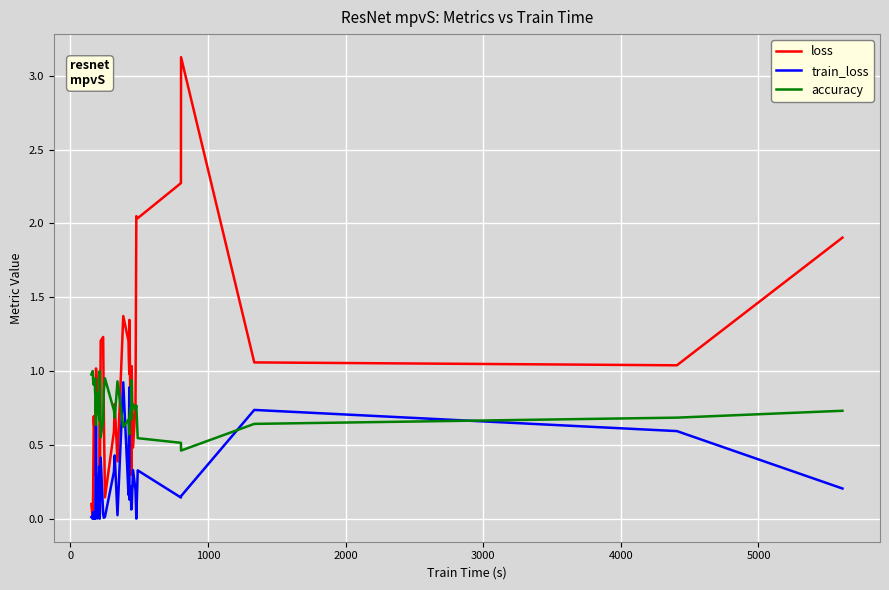

Is it true that train_loss equals 0.0 at 6000?

False